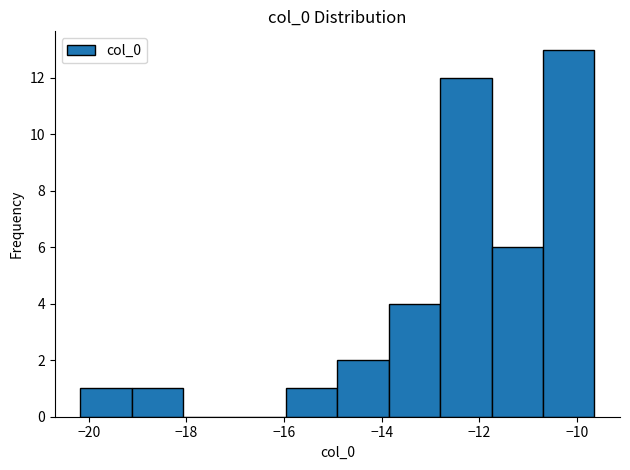

Reading left to right, transcribe this chart: for each bar, give the range it covers on the x-axis and its height. Neither the bar edges nor the heights are printed on the chart, so give them approximately, as read against the axes.

-20.2 to -19.2: 1
-19.2 to -18.0: 1
-18.0 to -17.0: 0
-17.0 to -16.0: 0
-16.0 to -15.0: 1
-15.0 to -13.8: 2
-13.8 to -12.8: 4
-12.8 to -11.8: 12
-11.8 to -10.8: 6
-10.8 to -9.6: 13